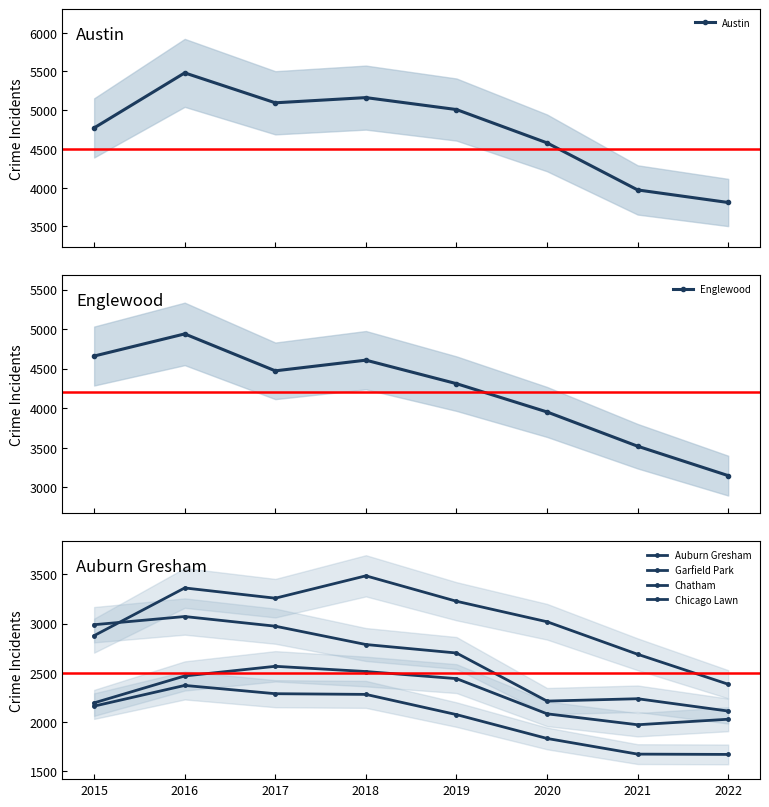

Is this an area chart (filled region under the line)?

No